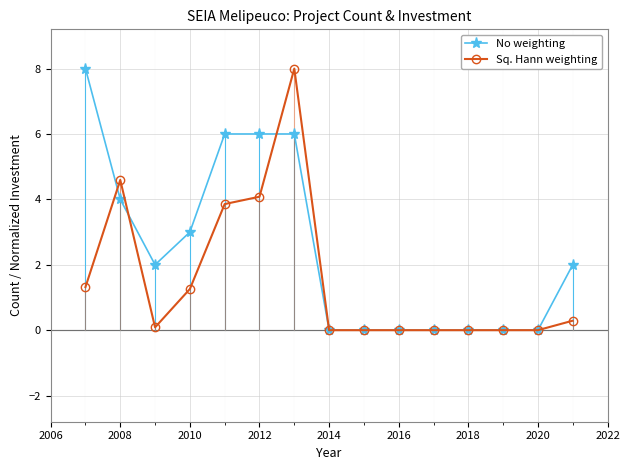

Rank the series by their average value, from lowest to highest.

Sq. Hann weighting, No weighting